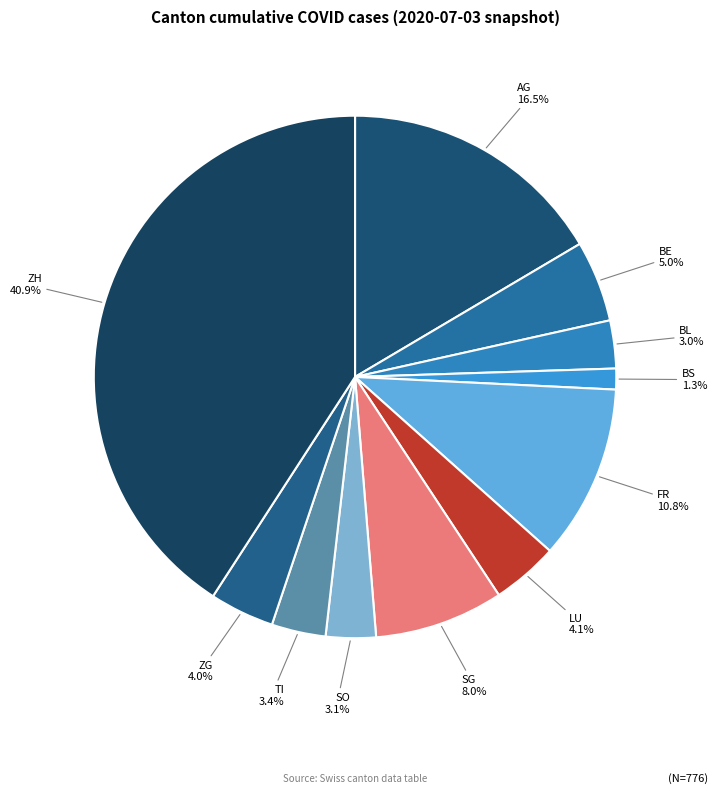

Between ZG and TI, which is larger?

ZG